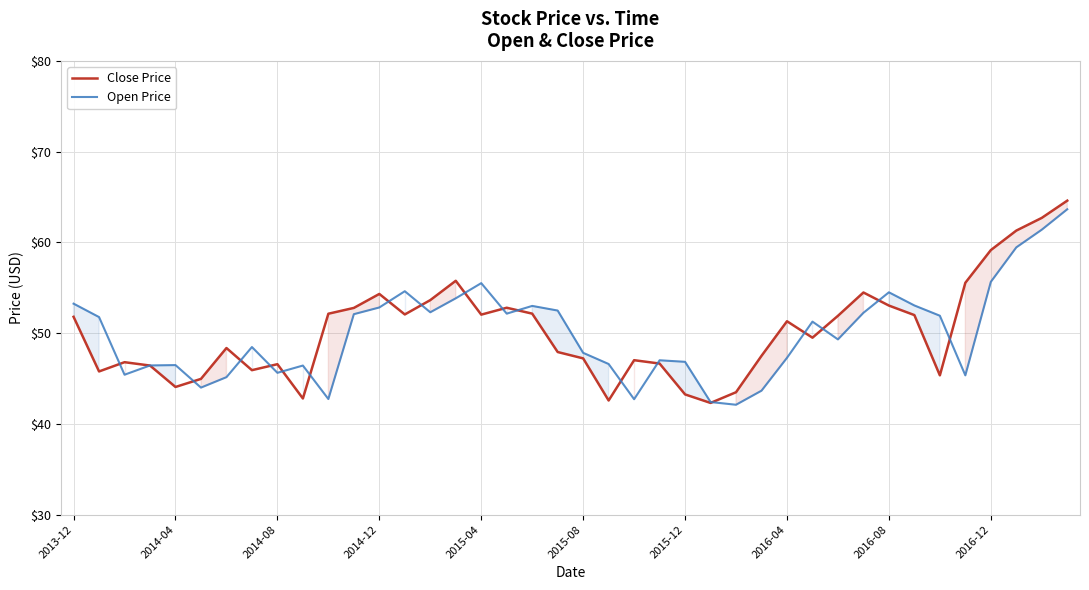

Is it true that Close Price equals 71.7 at 2015-12?

False